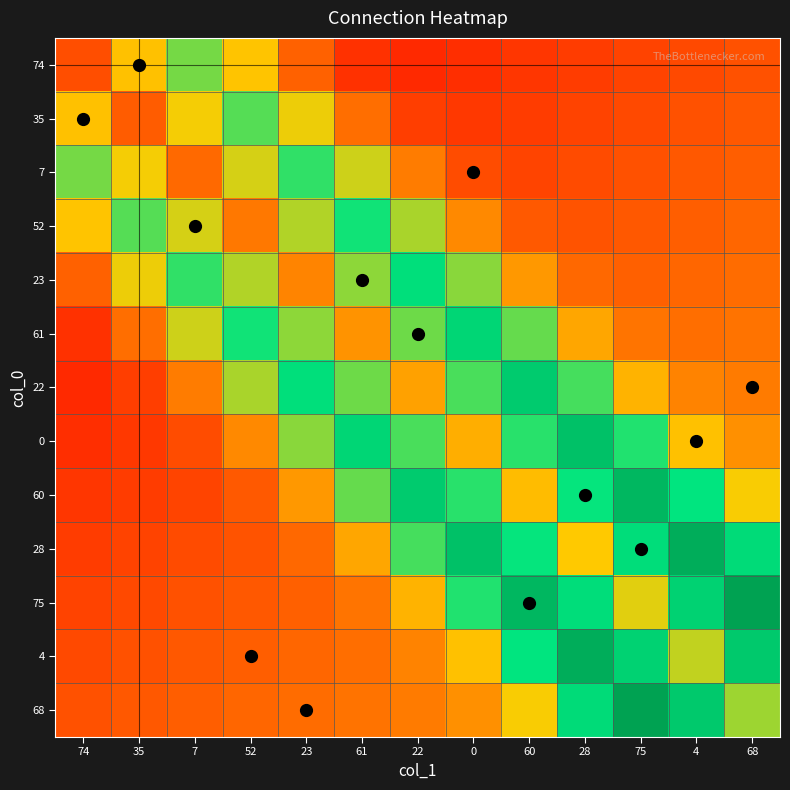

Which has a higher value, 22 or 74?

74